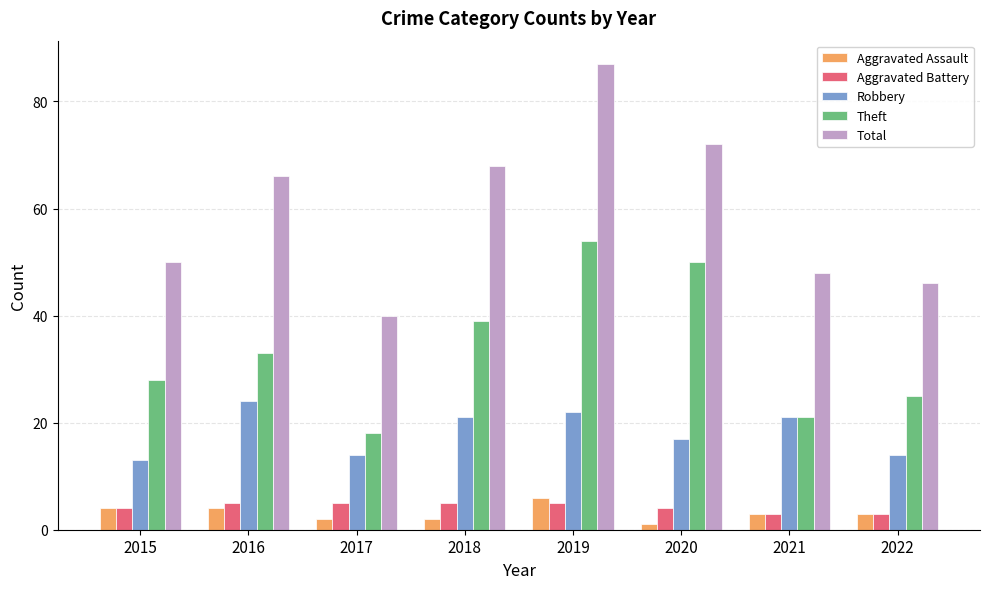

Which series has the widest spread of values?

Total